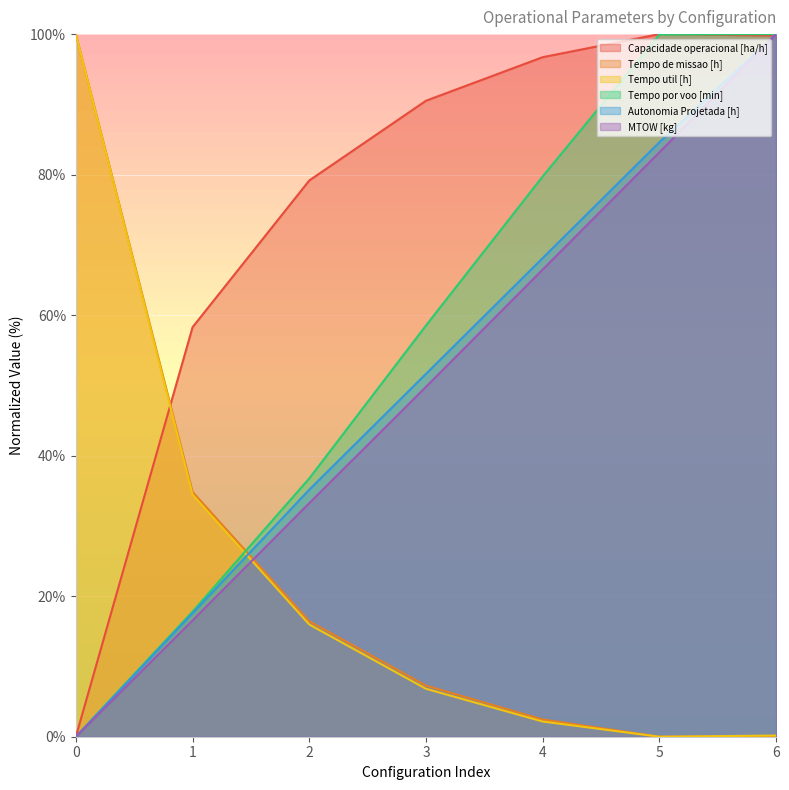

List the labels in order of Tempo por voo [min] value, largest first.

6, 5, 4, 3, 2, 1, 0